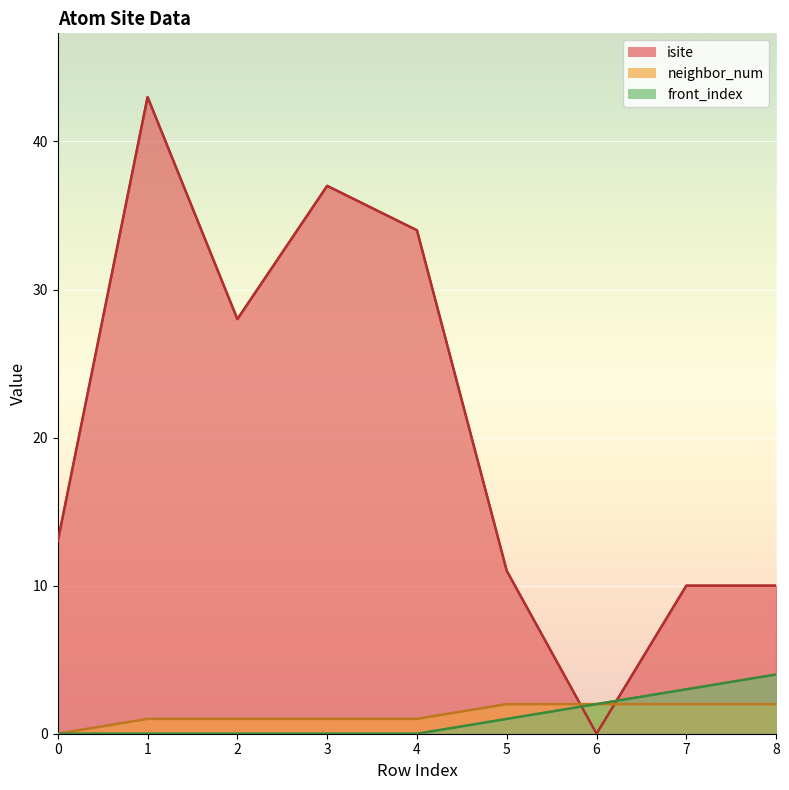

What is the average value of the neighbor_num series?

1